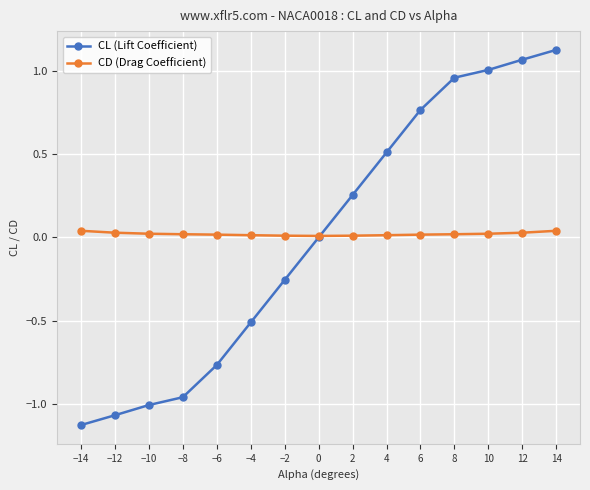

What is the label of the 5th point from the right?

6